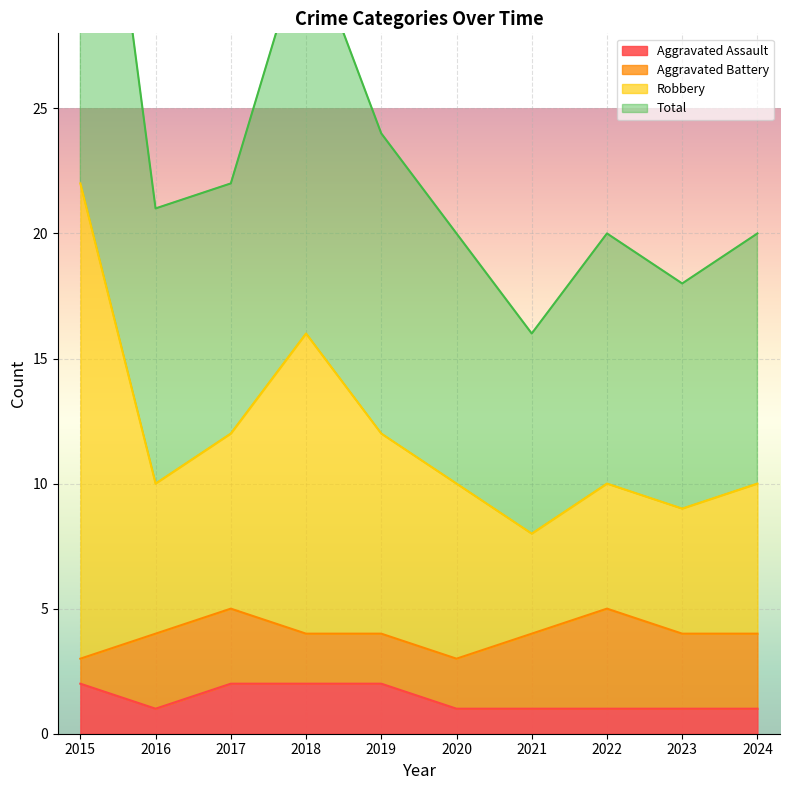

How many interior local valleys does the Aggravated Assault series have?

1